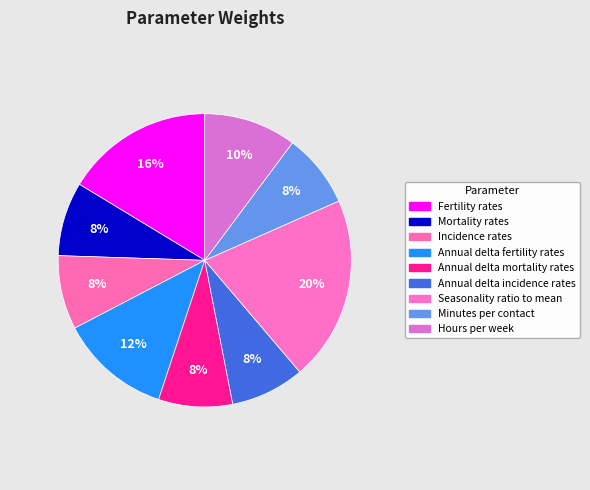

The Mortality rates slice represents 8% of the pie. True or false?

True